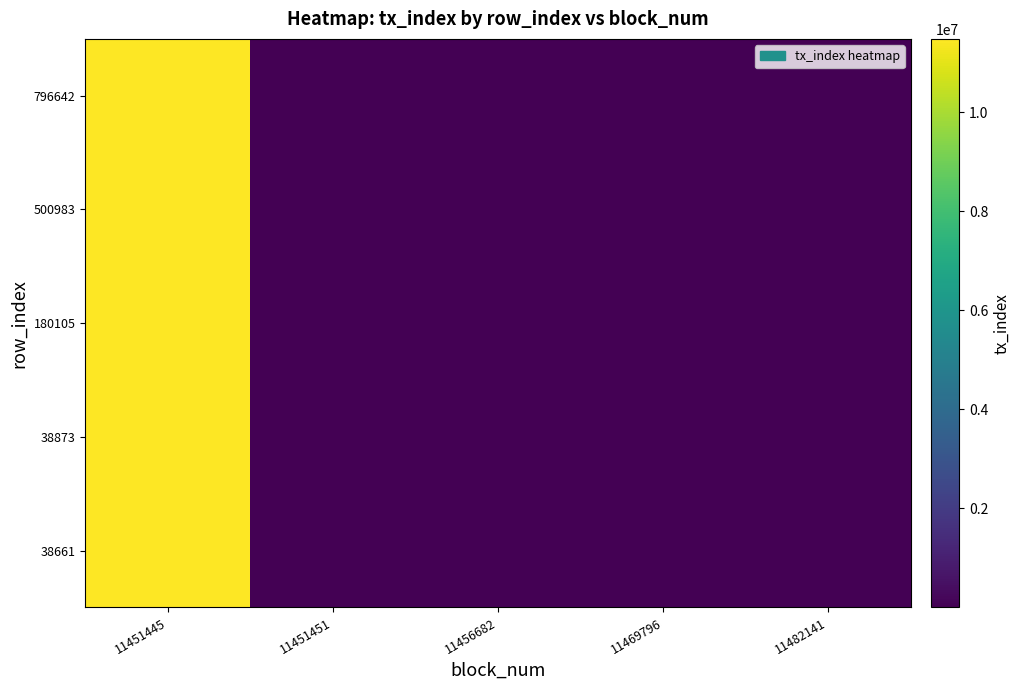

Reading right to left, list all the values displayed in this chart.

38661: 11482141=57	11469796=180	11456682=57	11451451=18	11451445=11451445
38873: 11482141=57	11469796=180	11456682=57	11451451=59	11451445=11451451
180105: 11482141=57	11469796=18	11456682=59	11451451=57	11451445=11456682
500983: 11482141=18	11469796=59	11456682=57	11451451=180	11451445=11469796
796642: 11482141=180	11469796=59	11456682=18	11451451=57	11451445=11482141